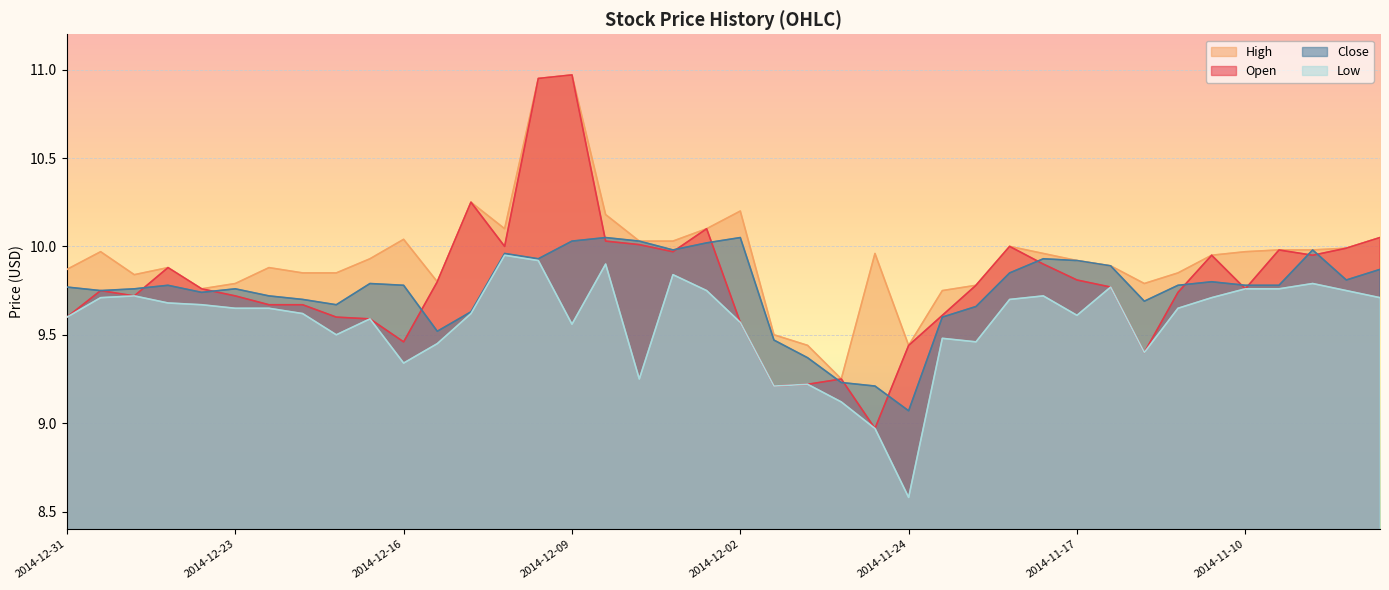

Which label corresponds to the largest value in the chart?

2014-12-09